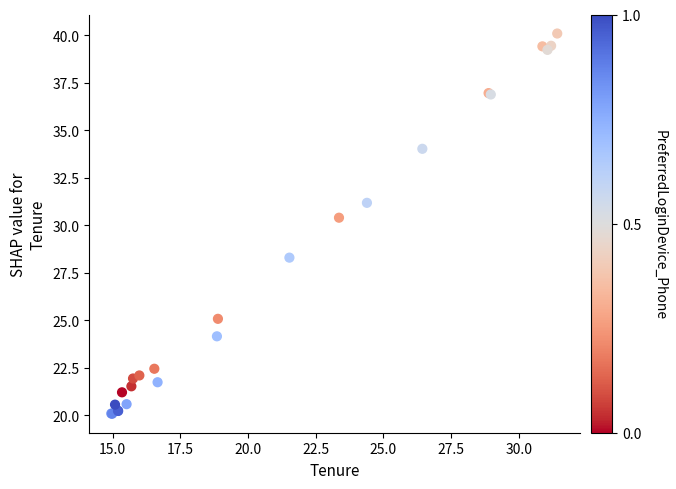

What Y value in the scatter plot is closest to 30?

30.4